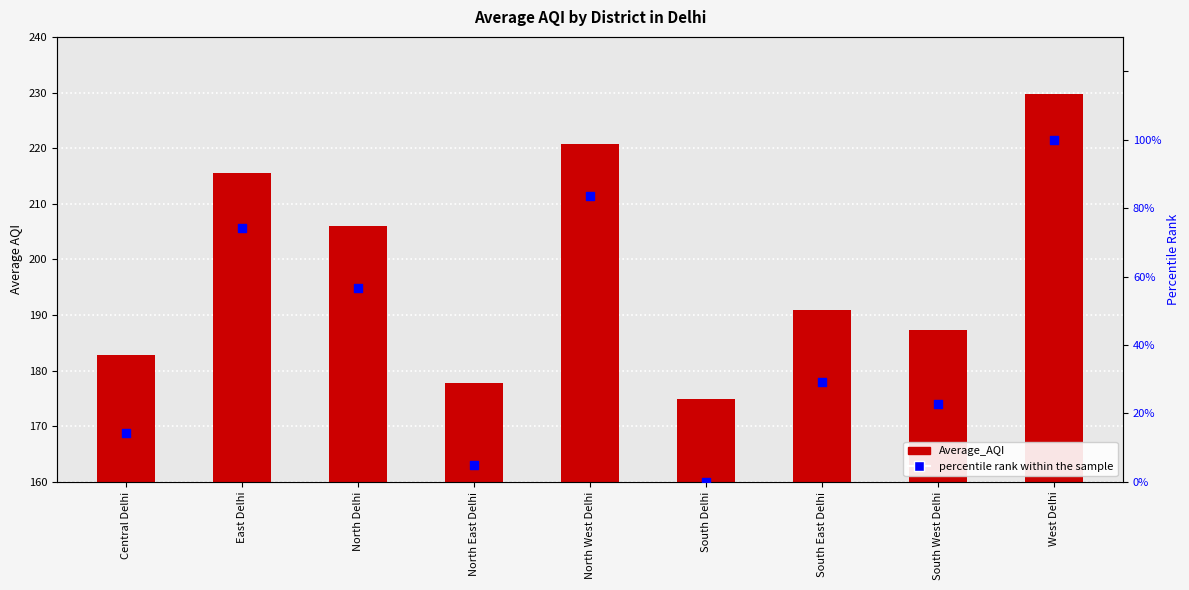

Which series contains the lowest Y value?

percentile rank within the sample